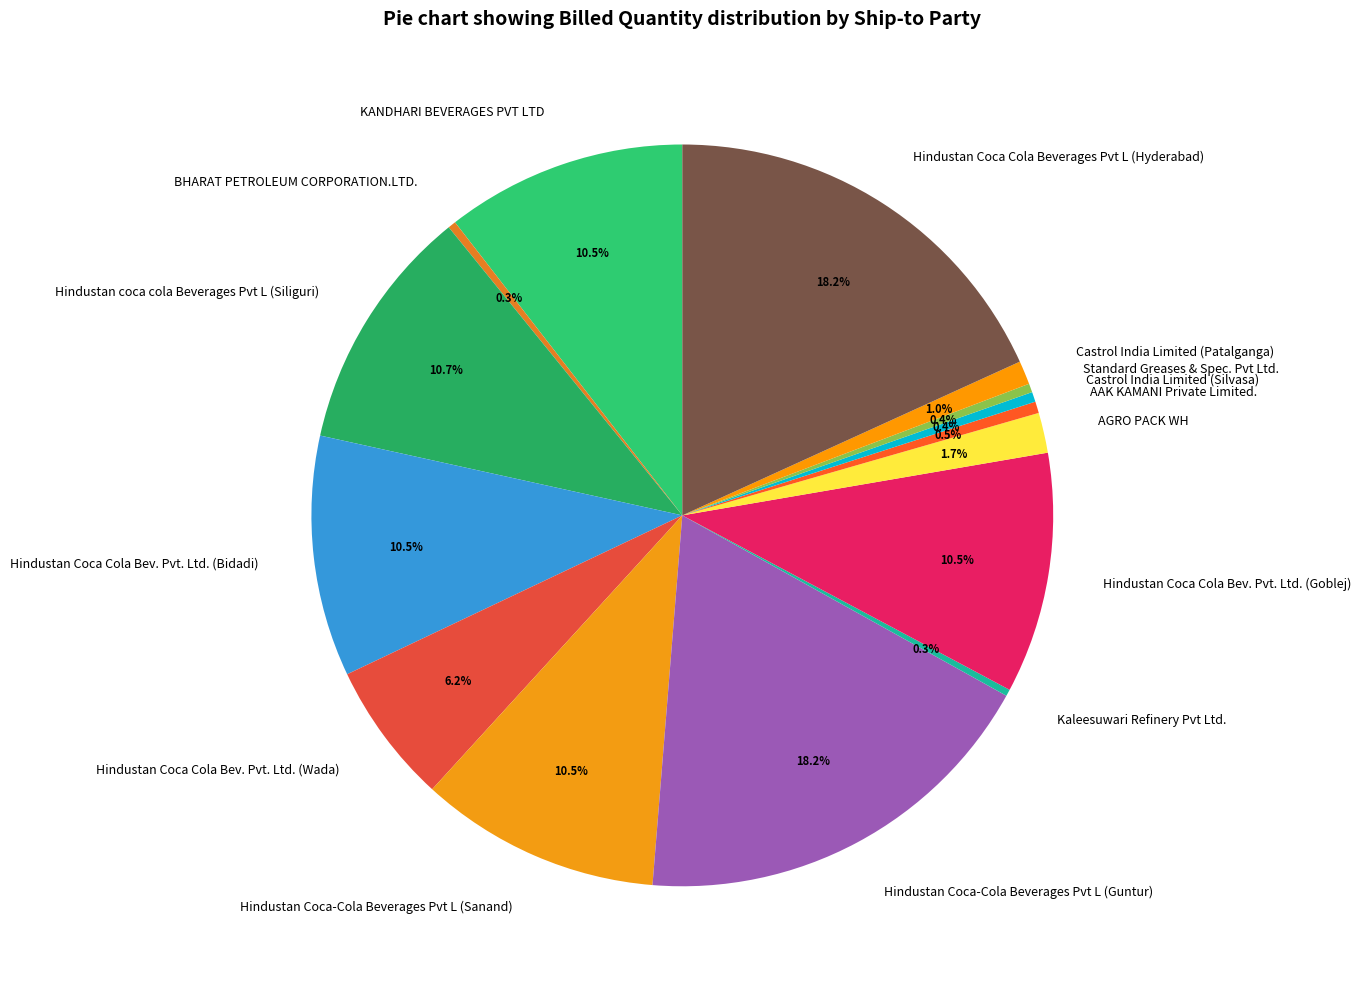

Between Kaleesuwari Refinery Pvt Ltd. and Hindustan Coca Cola Bev. Pvt. Ltd. (Wada), which is larger?

Hindustan Coca Cola Bev. Pvt. Ltd. (Wada)